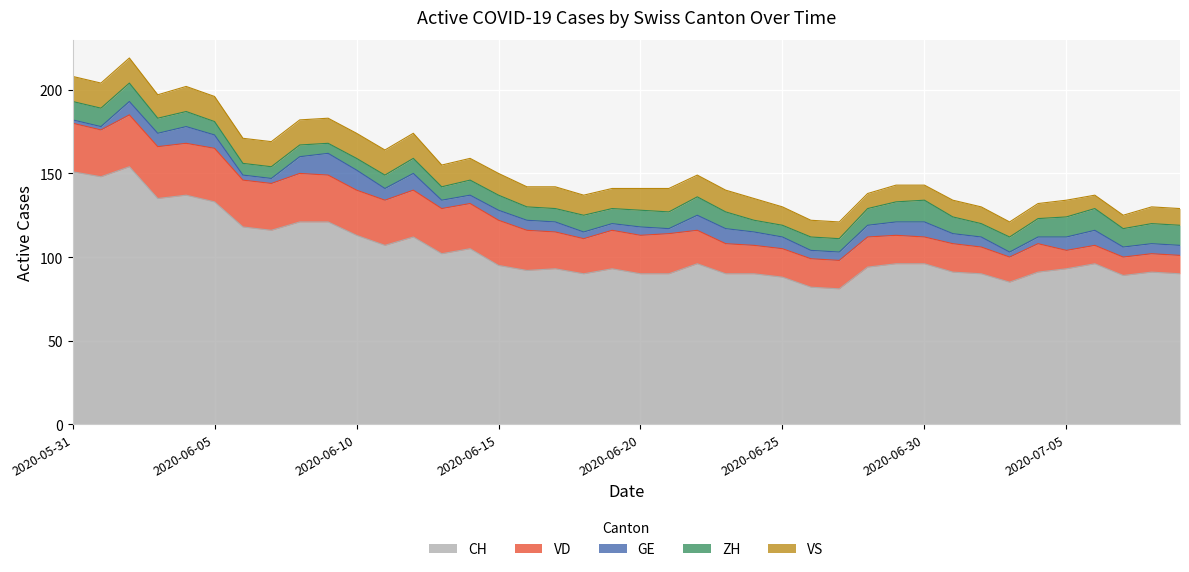

What is the difference between the second highest and minimum values in the CH series?

70